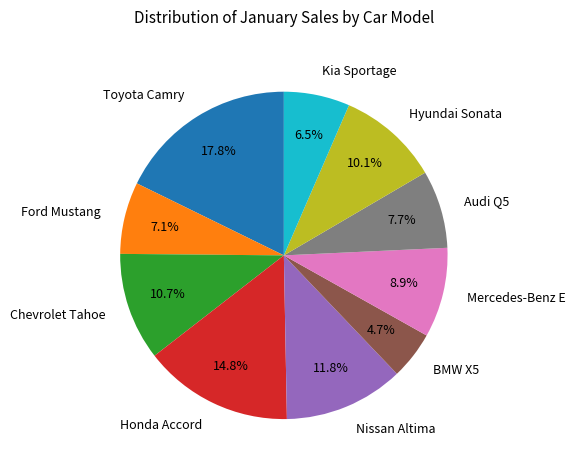

To the nearest percent, what is the difference between the Hyundai Sonata and Toyota Camry slice percentages?

8%